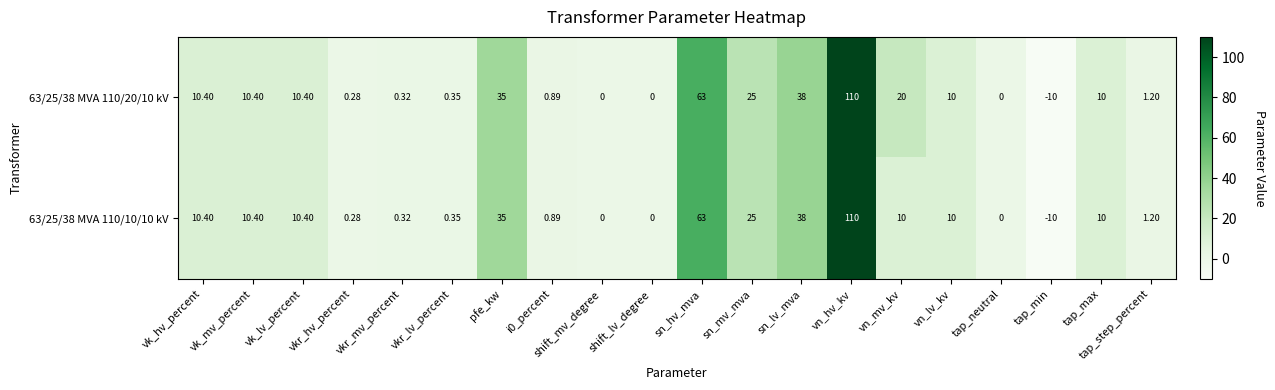

What is the total value across all series at vkr_hv_percent?

0.6